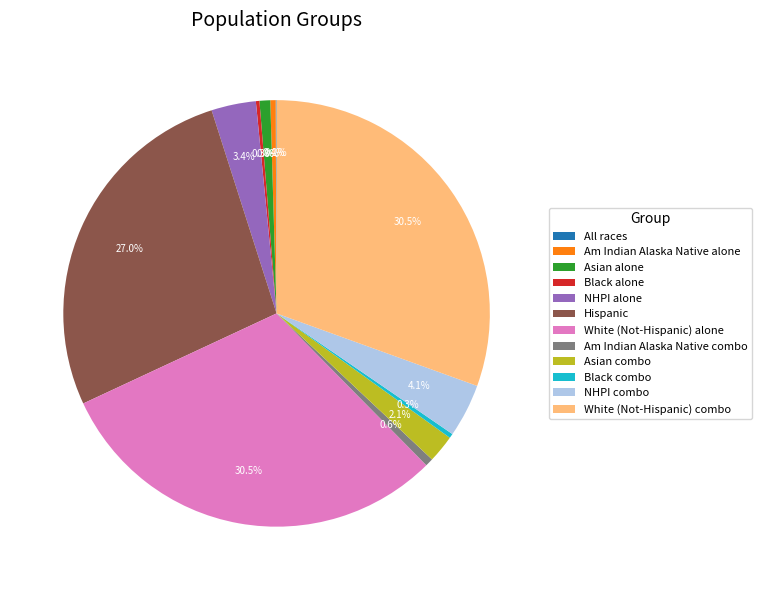

What portion of the pie excludes NHPI alone?

96.6%